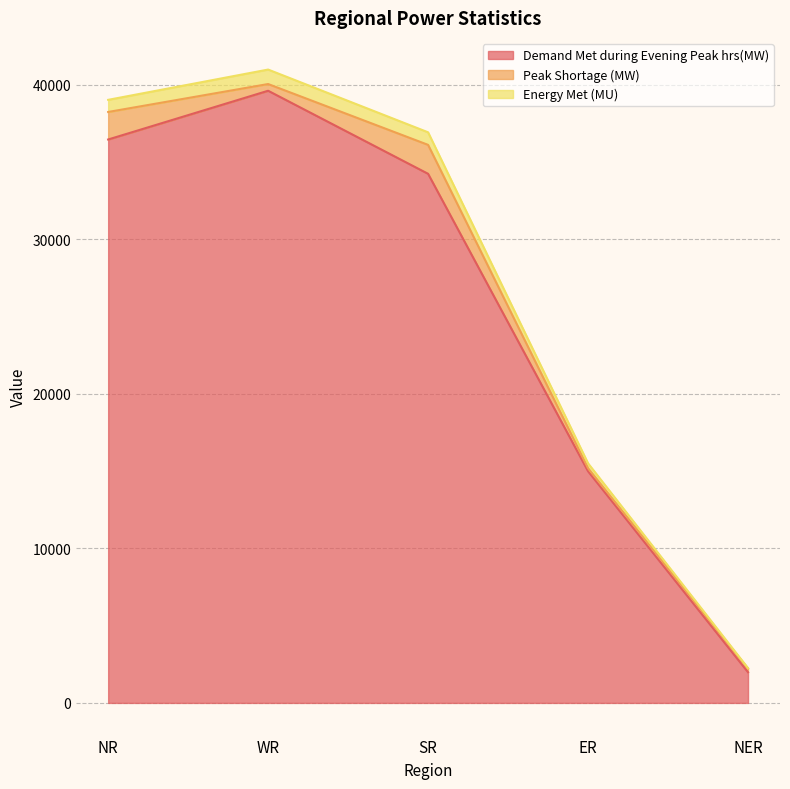

What is the total value across all series at ER?

15504